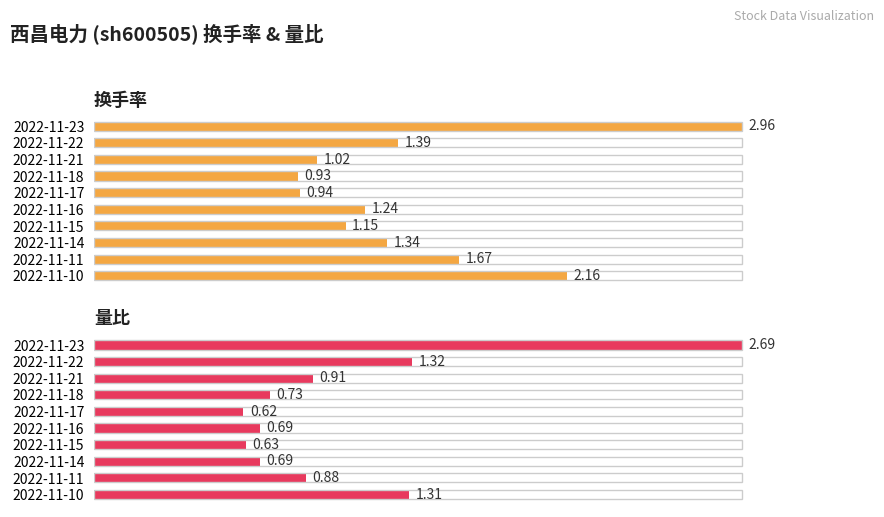

List the series in order of their peak value, highest first.

换手率, 量比